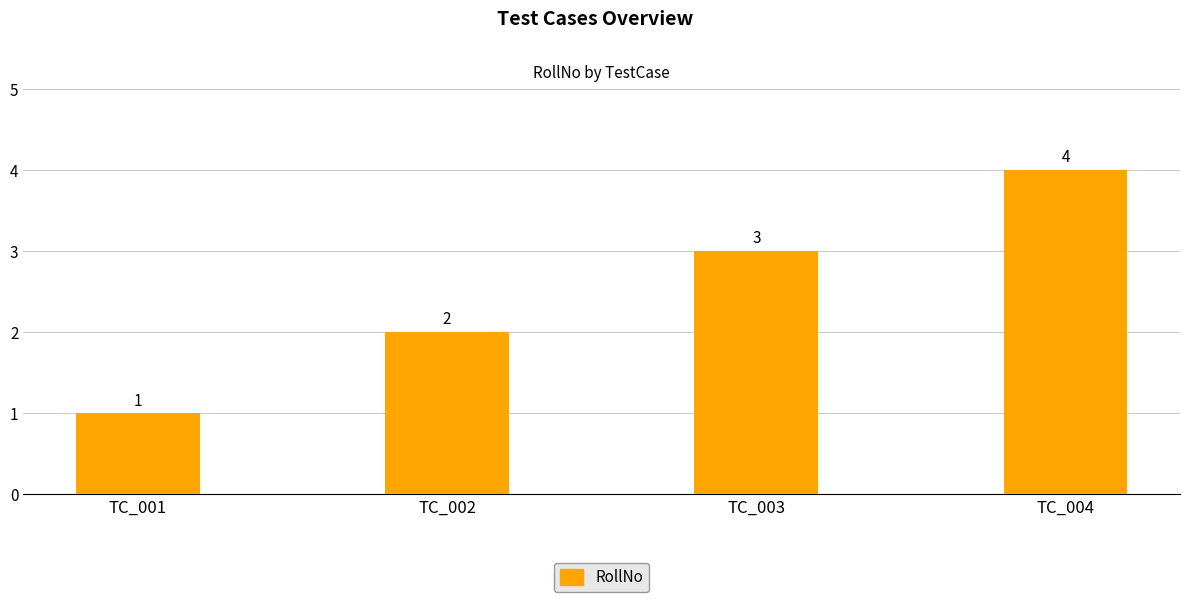

How many bars are there in total?

4